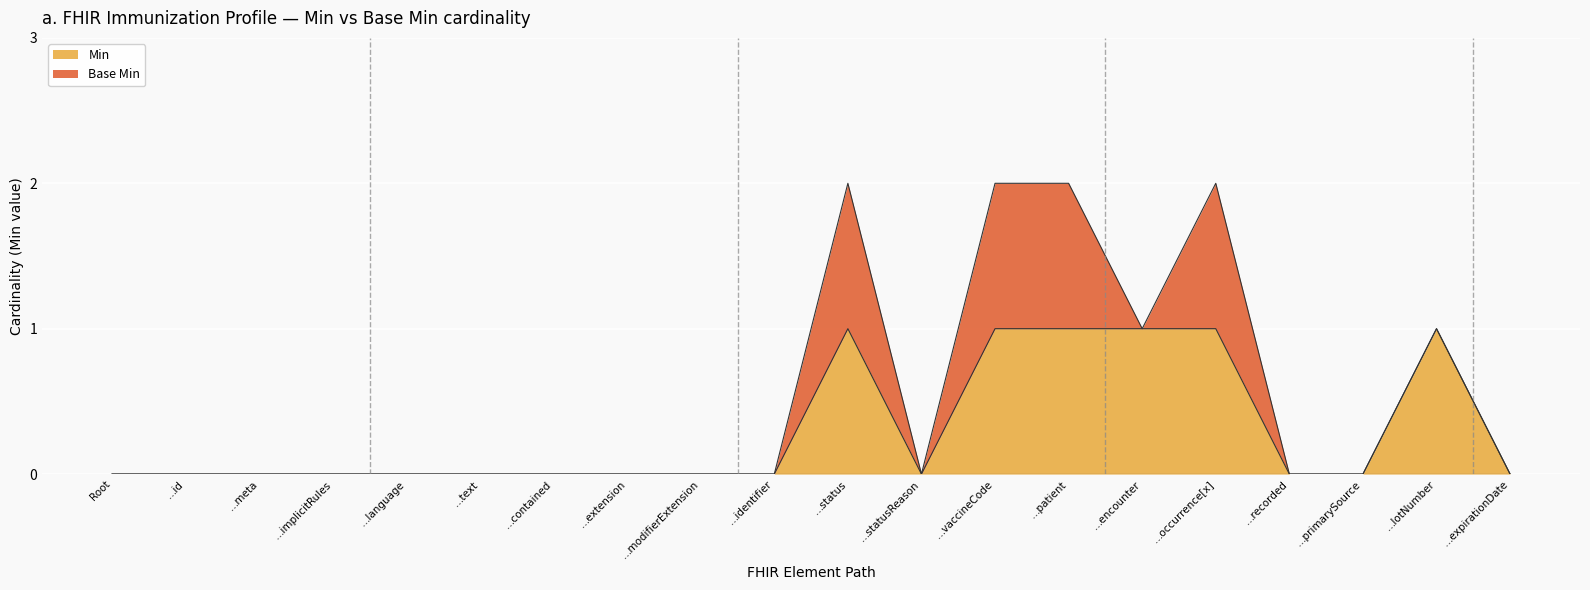

Reading left to right, list all the values displayed in this chart.

0	0	0	0	0	0	0	0	0	0	1	0	1	1	1	1	0	0	1	0